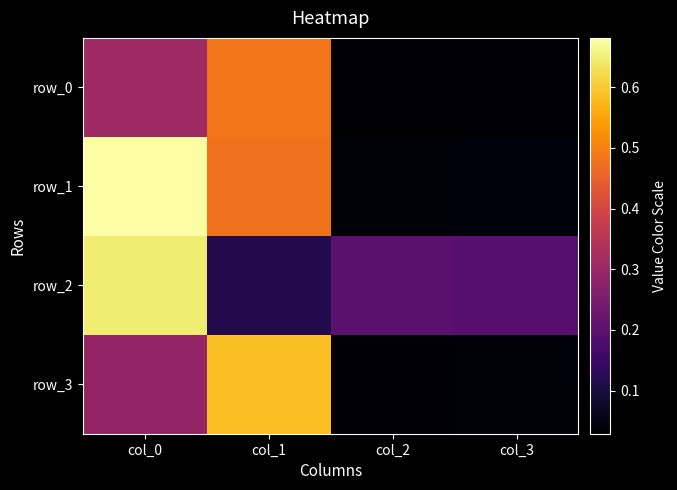

Which category has the highest value in the row_0 series?

col_1